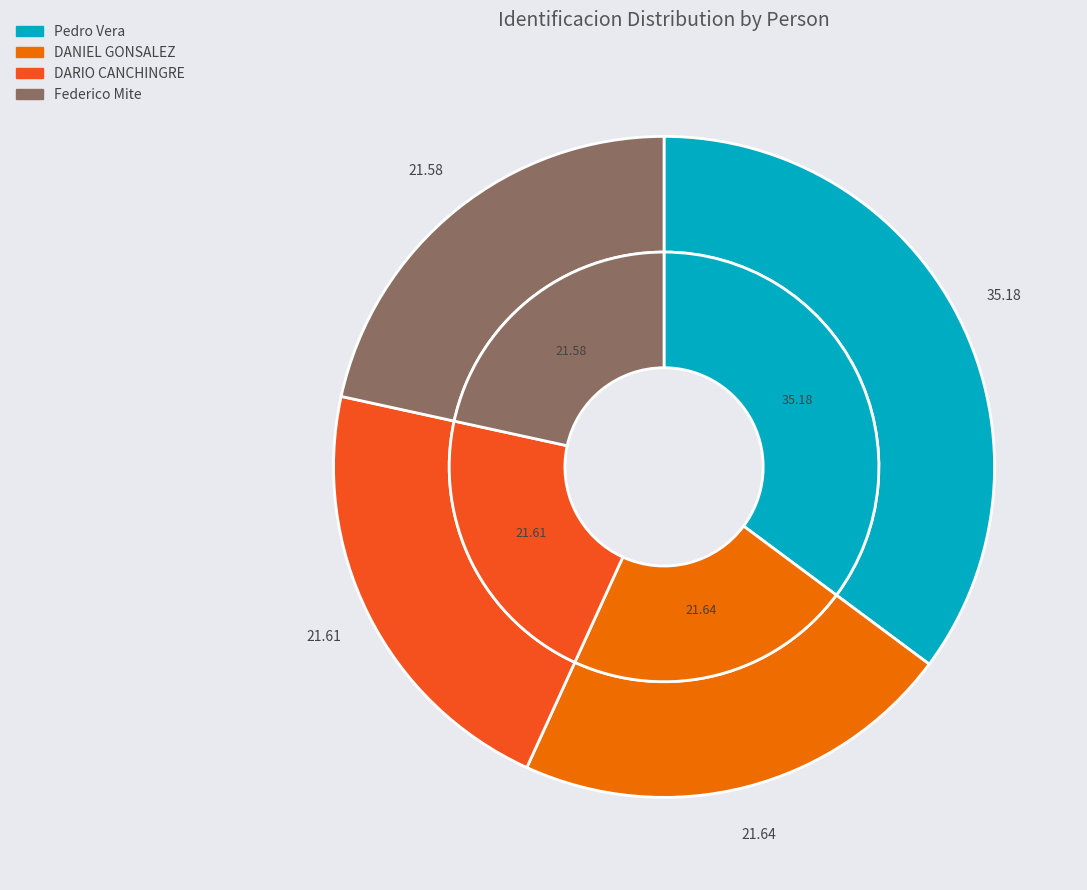

Does Federico Mite account for over 50% of the chart?

No